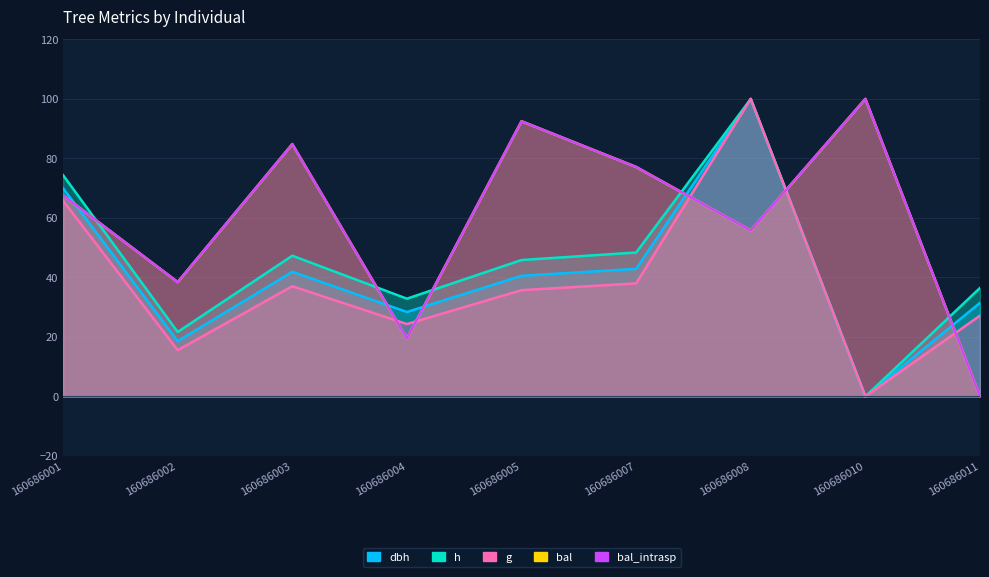

How many data points does each series have?

9